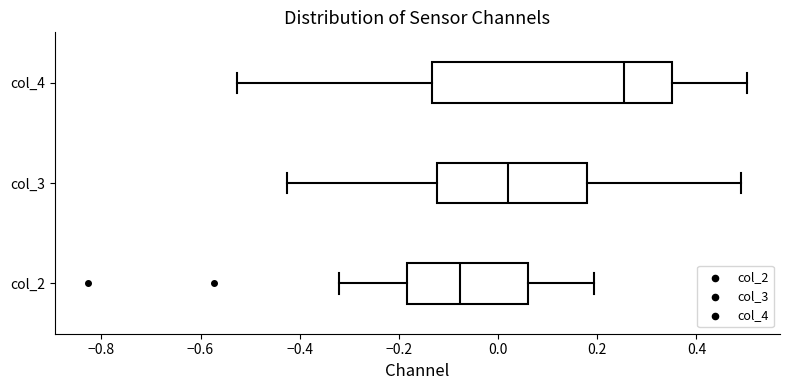

Where is the left edge of the box for col_3 on the x-axis? The values are not printed on the chart, so give them approximately, as read against the axis.

-0.12